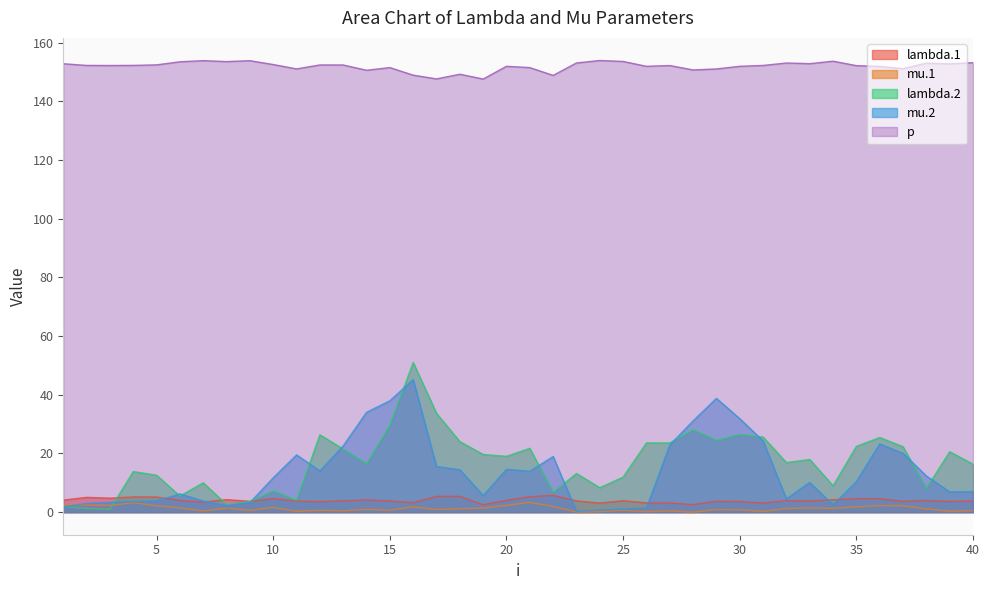

Reading right to left, transcribe all the data shown in this chart.

lambda.1: 40=3.8	39=3.7	38=4.0	37=3.7	36=4.6	35=4.6	34=4.3	33=3.8	32=3.9	31=3.1	30=3.6	29=3.7	28=2.6	27=3.1	26=3.2	25=3.9	24=3.1	23=3.8	22=5.7	21=5.2	20=4.0	19=2.5	18=5.4	17=5.4	16=3.2	15=3.8	14=4.2	13=3.9	12=3.5	11=3.8	10=4.6	9=3.7	8=4.3	7=3.4	6=4.0	5=5.1	4=5.2	3=4.8	2=5.0	1=4.1
mu.1: 40=0.5	39=0.3	38=1.1	37=2.2	36=2.2	35=1.8	34=1.3	33=1.4	32=1.2	31=0.3	30=0.8	29=0.9	28=0.0	27=0.4	26=0.2	25=0.7	24=0.2	23=0.0	22=1.9	21=3.3	20=2.3	19=1.4	18=1.2	17=0.9	16=1.8	15=0.7	14=0.9	13=0.5	12=0.6	11=0.3	10=1.6	9=0.6	8=1.4	7=0.4	6=1.4	5=2.2	4=3.2	3=2.2	2=2.5	1=2.3
lambda.2: 40=16.3	39=20.6	38=8.1	37=22.3	36=25.4	35=22.4	34=9.0	33=18.0	32=16.9	31=25.6	30=26.5	29=24.5	28=28.1	27=23.6	26=23.6	25=12.0	24=8.3	23=13.2	22=6.7	21=21.8	20=19.0	19=19.7	18=24.1	17=33.7	16=51.0	15=29.6	14=16.5	13=21.5	12=26.4	11=4.0	10=7.3	9=3.6	8=2.6	7=10.0	6=5.5	5=12.6	4=13.8	3=1.0	2=1.3	1=1.9
mu.2: 40=7.0	39=6.9	38=12.3	37=20.0	36=23.3	35=10.4	34=2.5	33=10.1	32=4.5	31=24.3	30=31.9	29=38.8	28=31.1	27=22.9	26=1.4	25=1.1	24=0.7	23=0.3	22=19.0	21=13.9	20=14.6	19=5.7	18=14.5	17=15.6	16=45.2	15=38.0	14=34.0	13=22.6	12=14.0	11=19.5	10=11.7	9=3.3	8=2.2	7=3.8	6=6.2	5=3.8	4=3.6	3=3.3	2=3.0	1=1.8
p: 40=153.2	39=152.8	38=153.1	37=151.2	36=151.9	35=152.2	34=153.7	33=152.9	32=153.1	31=152.3	30=152.0	29=151.1	28=150.7	27=152.2	26=152.0	25=153.6	24=154.0	23=153.1	22=148.9	21=151.5	20=152.0	19=147.6	18=149.3	17=147.7	16=149.0	15=151.5	14=150.6	13=152.4	12=152.4	11=151.1	10=152.6	9=153.9	8=153.6	7=153.9	6=153.5	5=152.5	4=152.3	3=152.2	2=152.3	1=152.9